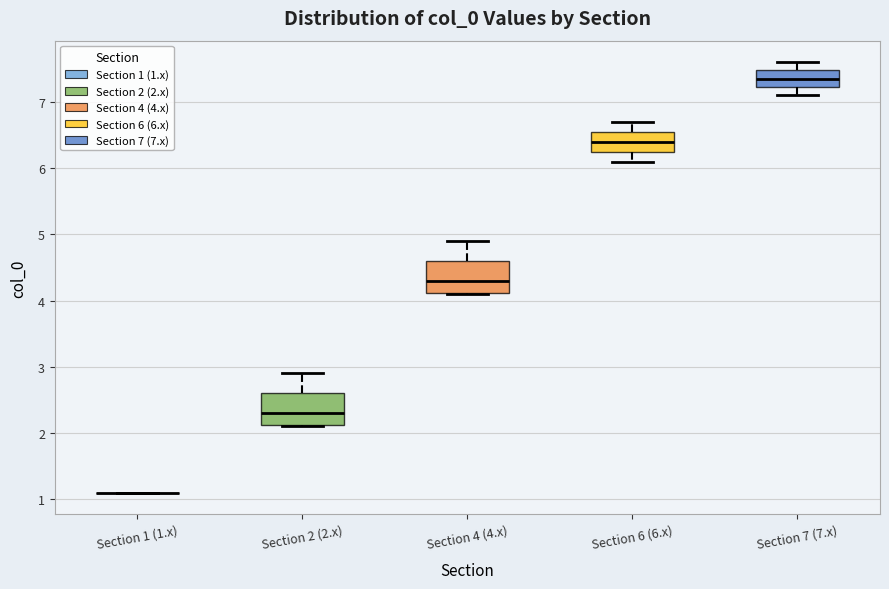

Reading left to right, transcribe this box plot: for each box, give where its median line is, the range the box spans, and where its two whiskers end, as read against the y-axis. The values are not printed on the chart, so give them approximately, as read against the axis.

Section 1 (1.x): box collapsed to a line at 1.1, whiskers 1.1 to 1.1
Section 2 (2.x): median 2.3, box 2.1 to 2.6, whiskers 2.1 to 2.9
Section 4 (4.x): median 4.3, box 4.1 to 4.6, whiskers 4.1 to 4.9
Section 6 (6.x): median 6.4, box 6.3 to 6.6, whiskers 6.1 to 6.7
Section 7 (7.x): median 7.4, box 7.2 to 7.5, whiskers 7.1 to 7.6